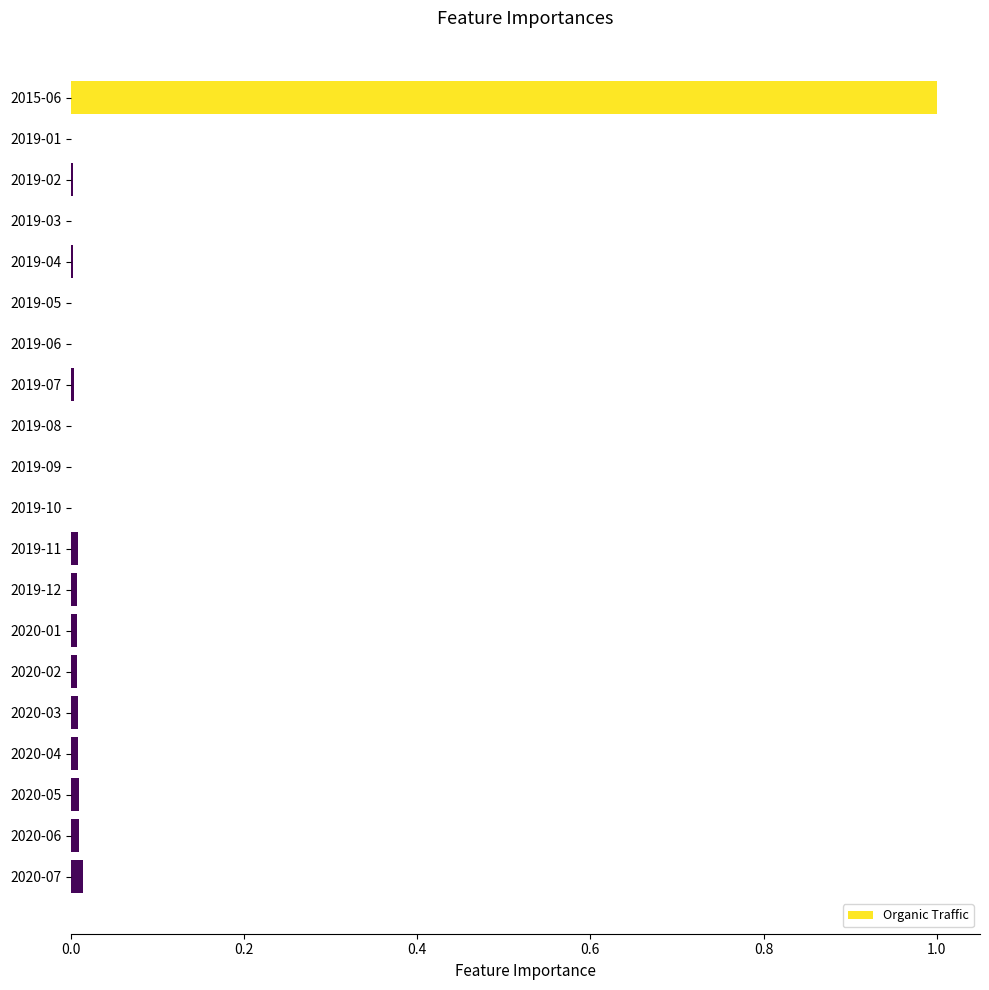

The value at 2019-07 is 0.0. True or false?

True